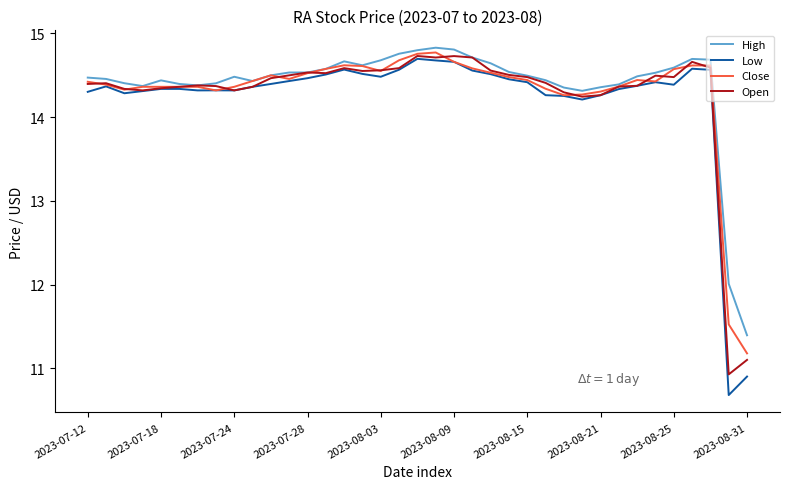

What is the highest value of the Low series?

14.7